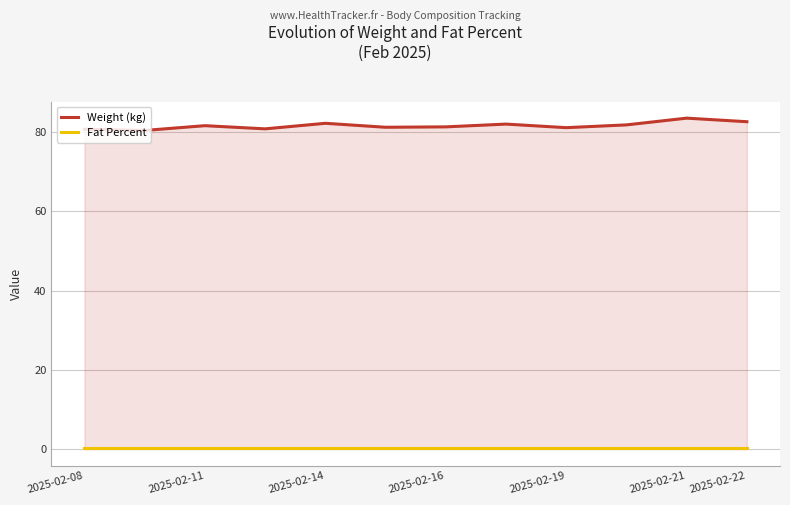

Read the Fat Percent value at 2025-02-21.

0.2